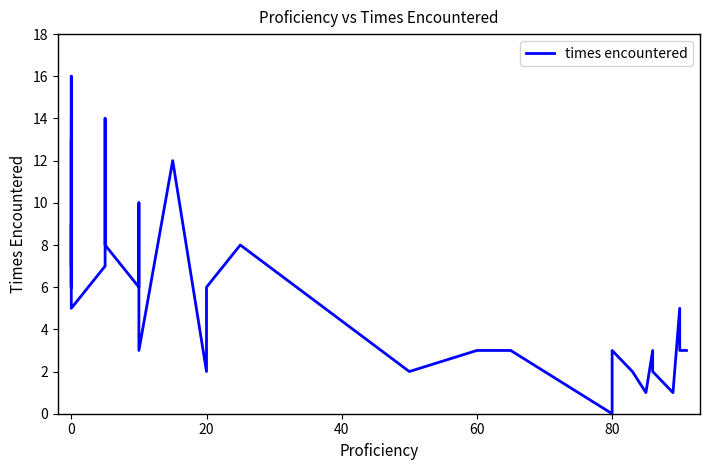

Does the chart display data point markers on the line(s)?

No